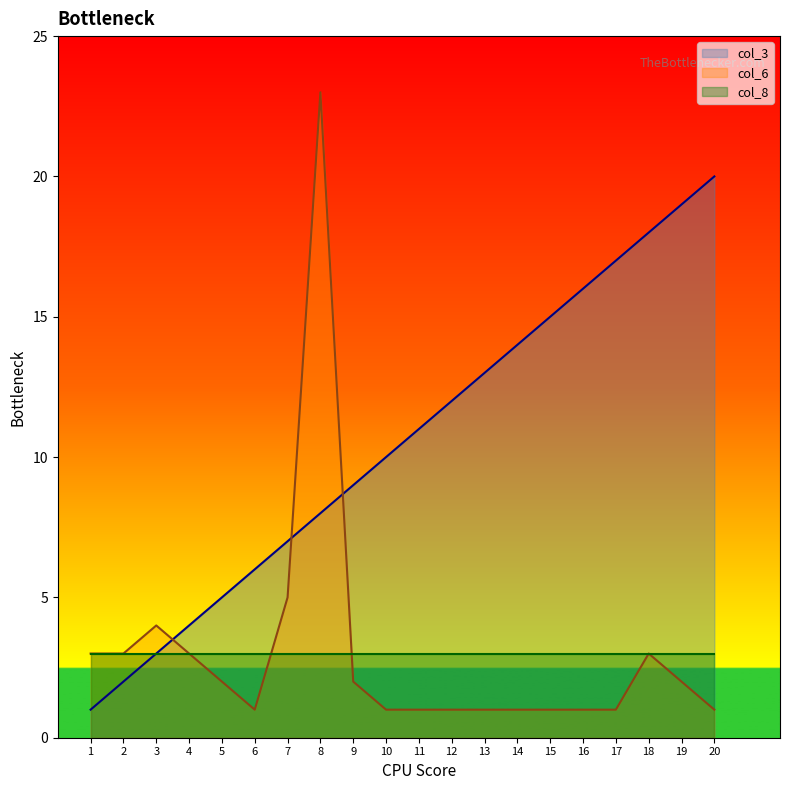

Which category has the highest value across all series?

8